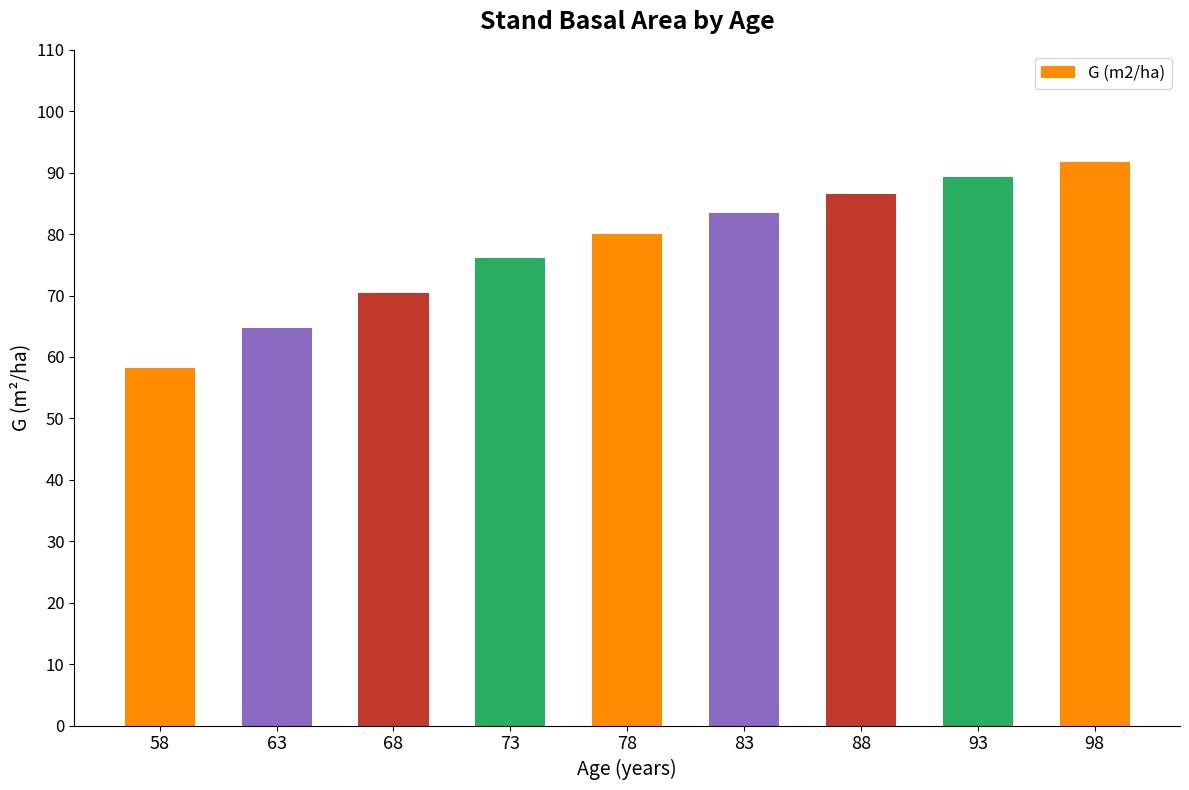

What is the sum of all values?

700.5